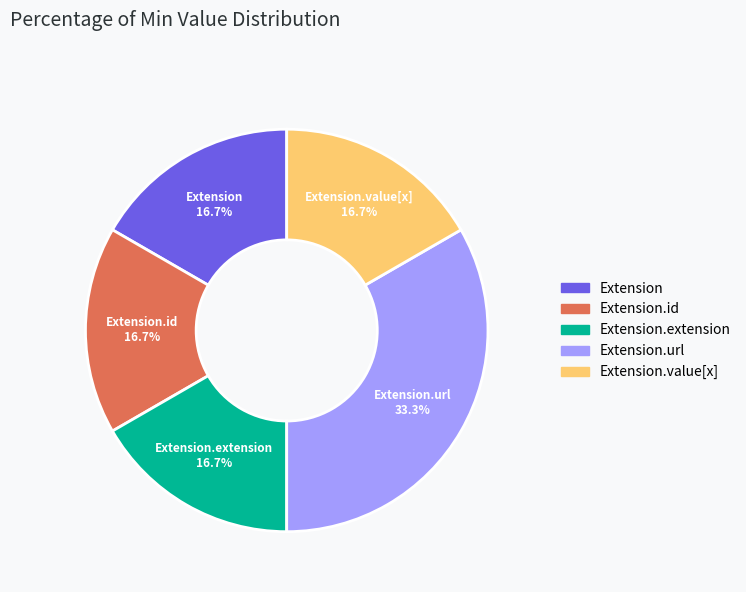

Is there a majority slice in this chart?

No